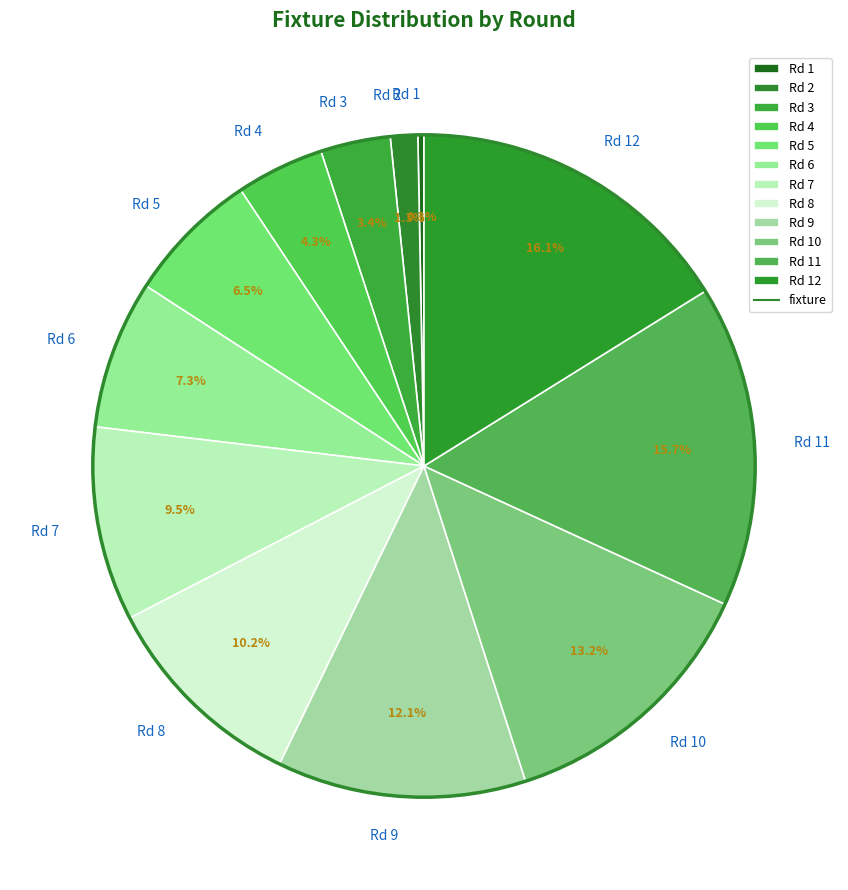

How many segments does this pie chart have?

12